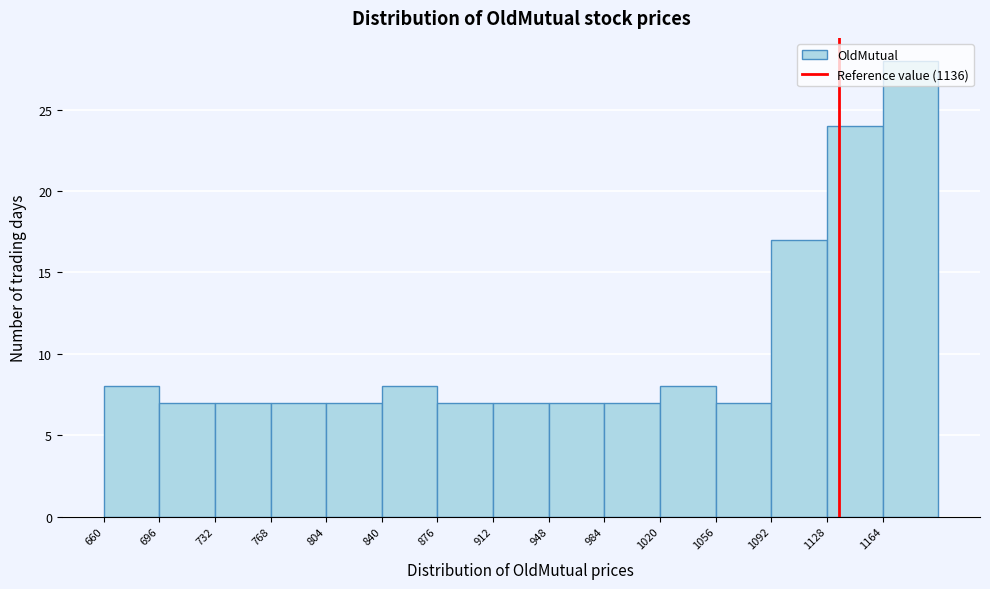

Reading left to right, transcribe this chart: for each bar, give the range it covers on the x-axis and its height. Neither the bar edges nor the heights are printed on the chart, so give them approximately, as read against the axes.

660 to 696: 8
696 to 732: 7
732 to 768: 7
768 to 804: 7
804 to 840: 7
840 to 876: 8
876 to 912: 7
912 to 948: 7
948 to 984: 7
984 to 1020: 7
1020 to 1056: 8
1056 to 1092: 7
1092 to 1128: 17
1128 to 1164: 24
1164 to 1200: 28